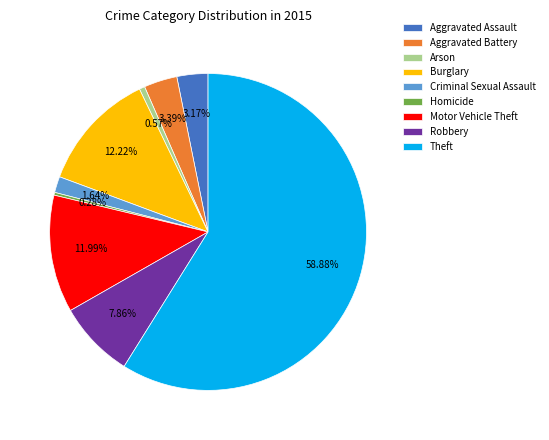

To the nearest percent, what is the combined percentage of Homicide and Criminal Sexual Assault?

2%